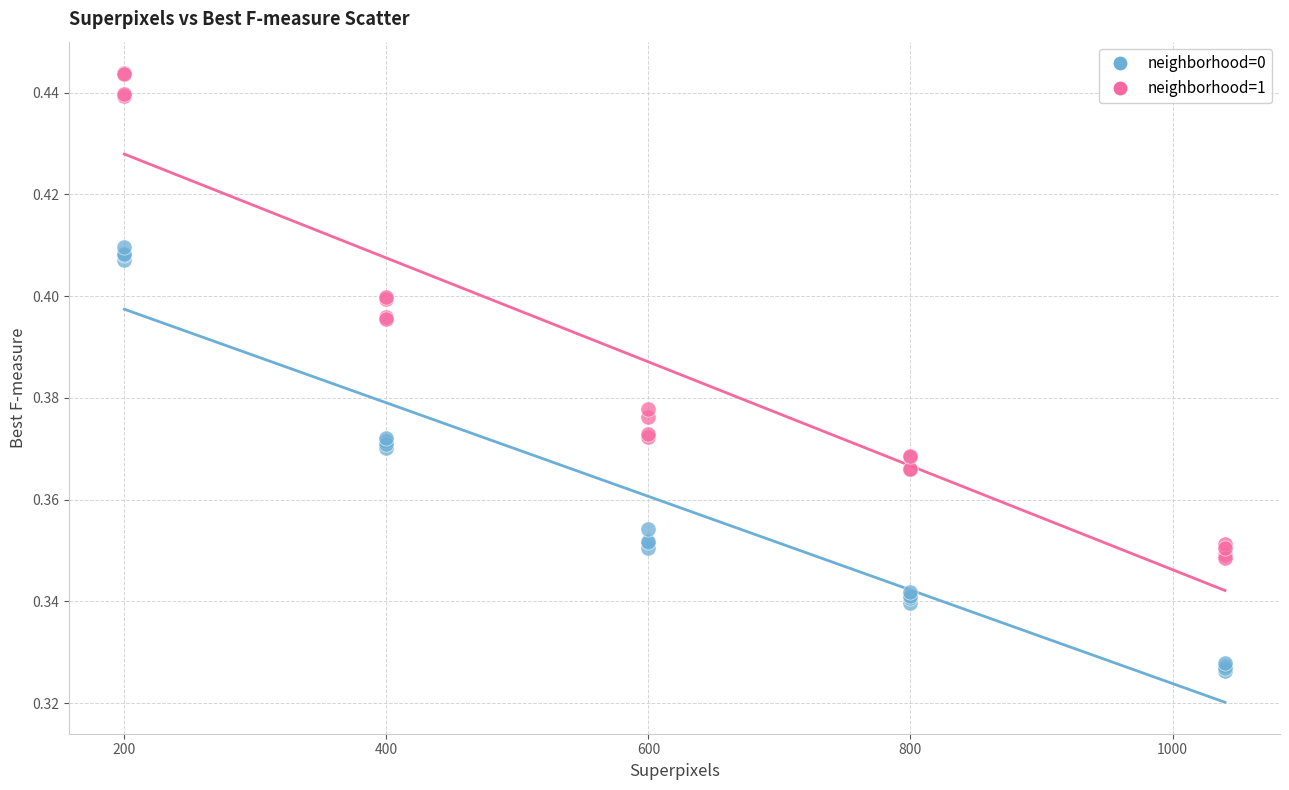

Which series reaches the minimum Y coordinate?

neighborhood=0